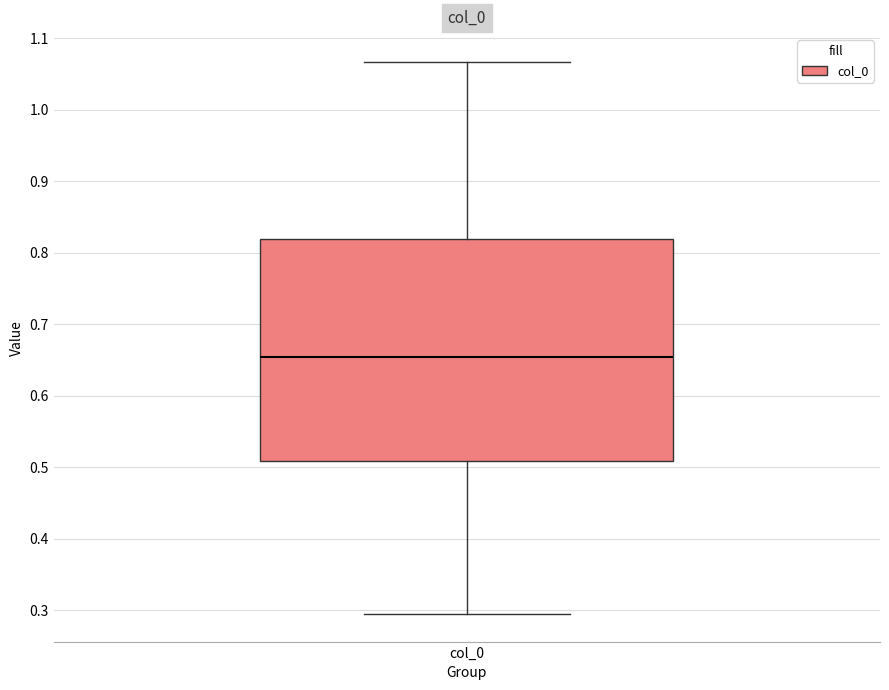

Transcribe this box plot: give where the median line is, the range the box spans, and where the two whiskers end, as read against the y-axis. The values are not printed on the chart, so give them approximately, as read against the axis.

median 0.65, box 0.51 to 0.82, whiskers 0.29 to 1.07